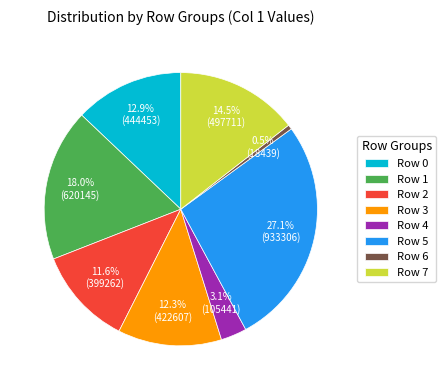

To the nearest percent, what portion does Row 1 represent?

18%